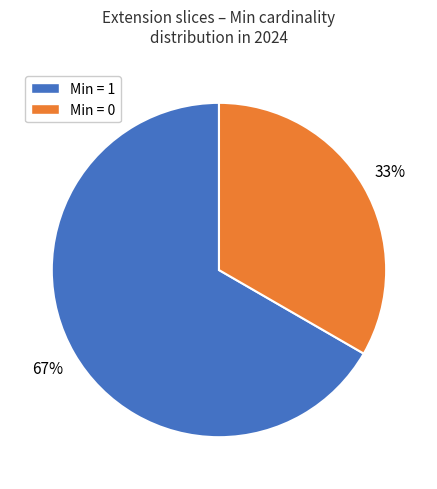

To the nearest percent, what is the average slice percentage?

50%